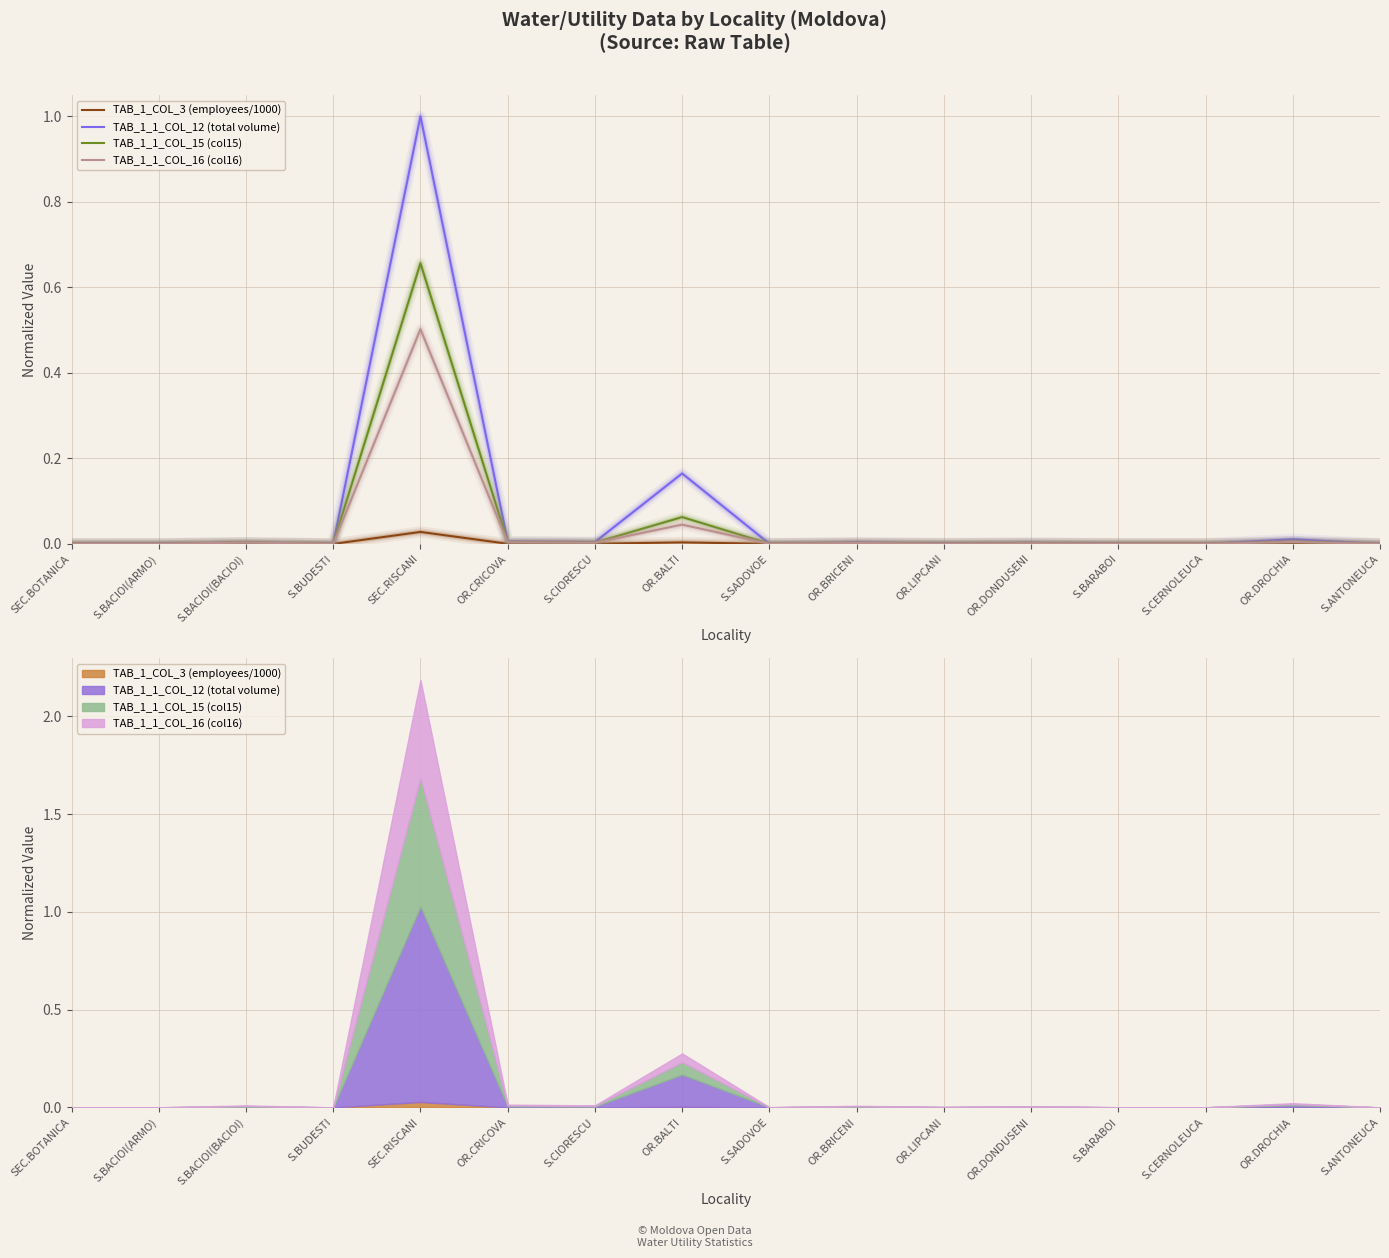

Rank the series by their maximum value, from lowest to highest.

TAB_1_COL_3 (employees/1000), TAB_1_1_COL_16 (col16), TAB_1_1_COL_15 (col15), TAB_1_1_COL_12 (total volume)